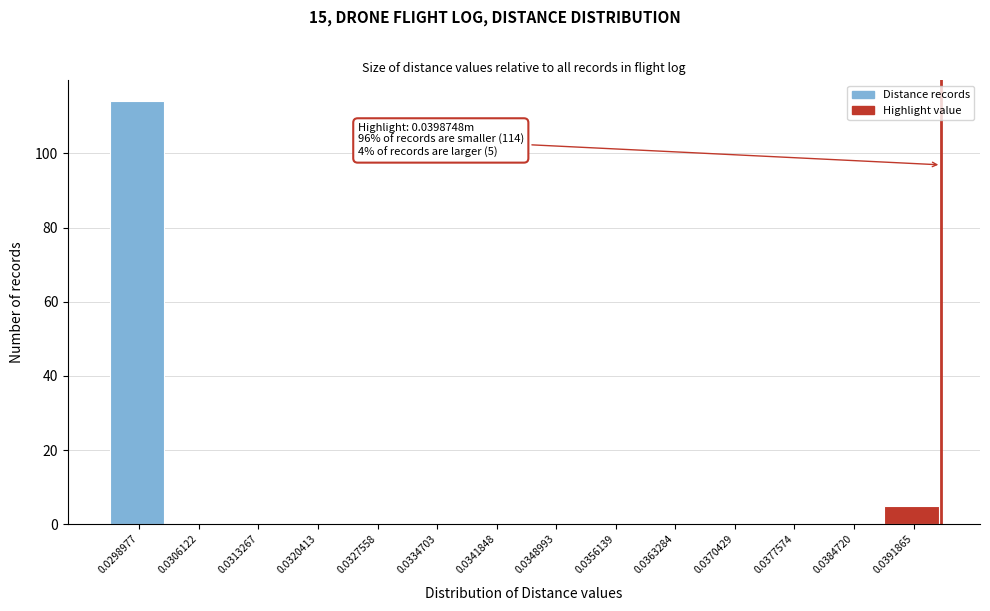

Reading left to right, what are all the values shown in this chart?

0.0298977=114	0.0306122=0	0.0313267=0	0.0320413=0	0.0327558=0	0.0334703=0	0.0341848=0	0.0348993=0	0.0356139=0	0.0363284=0	0.0370429=0	0.0377574=0	0.0384720=0	0.0391865=5